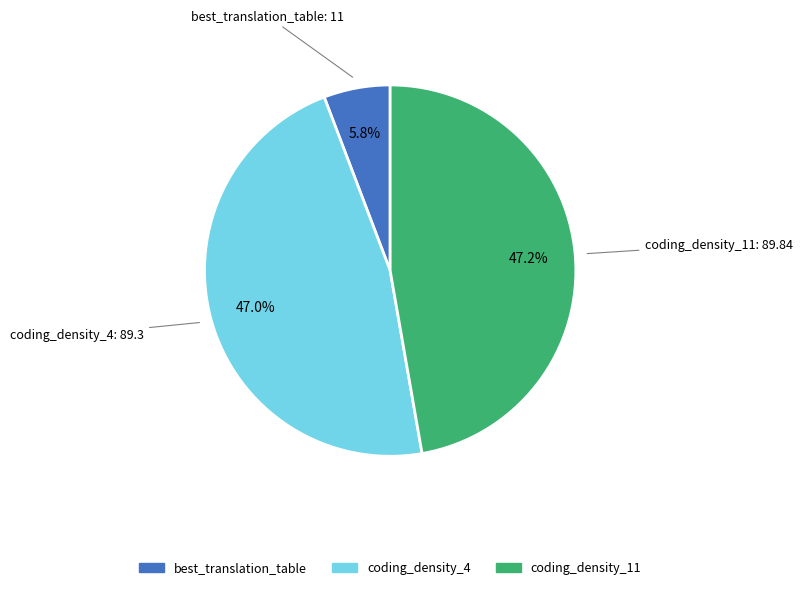

To the nearest percent, what percentage of the pie is coding_density_4?

47%